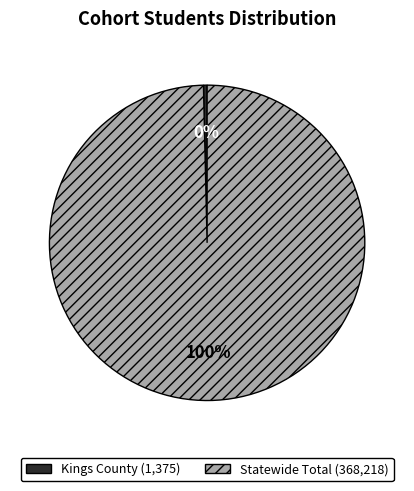

Which category has the biggest portion of the pie?

Statewide Total